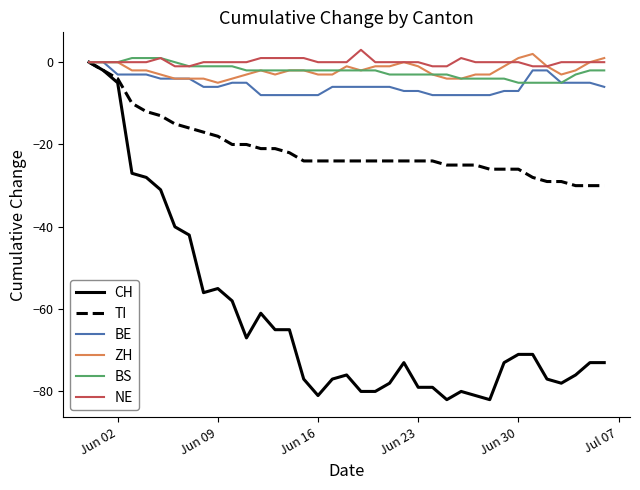

Which series has the largest range (max minus min)?

CH